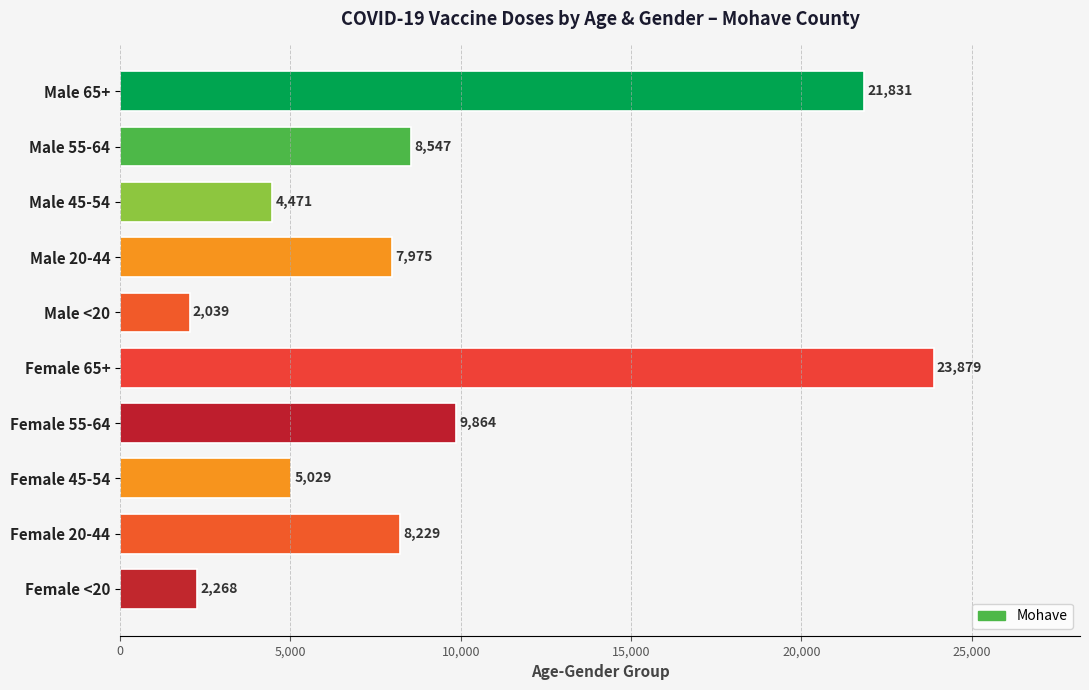

What is the maximum value shown in the chart?

23879